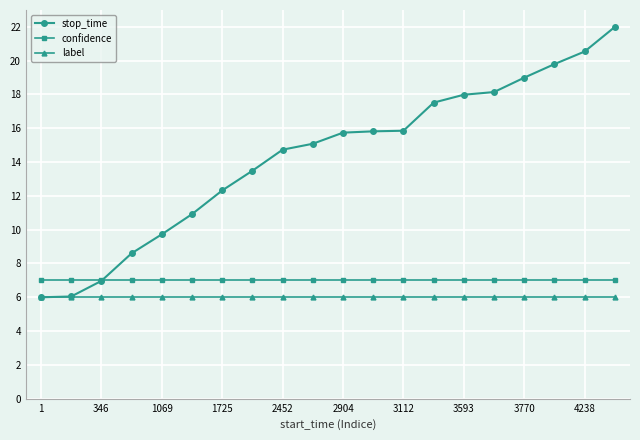

What is the value of the stop_time point at the 16th from the left?

18.1